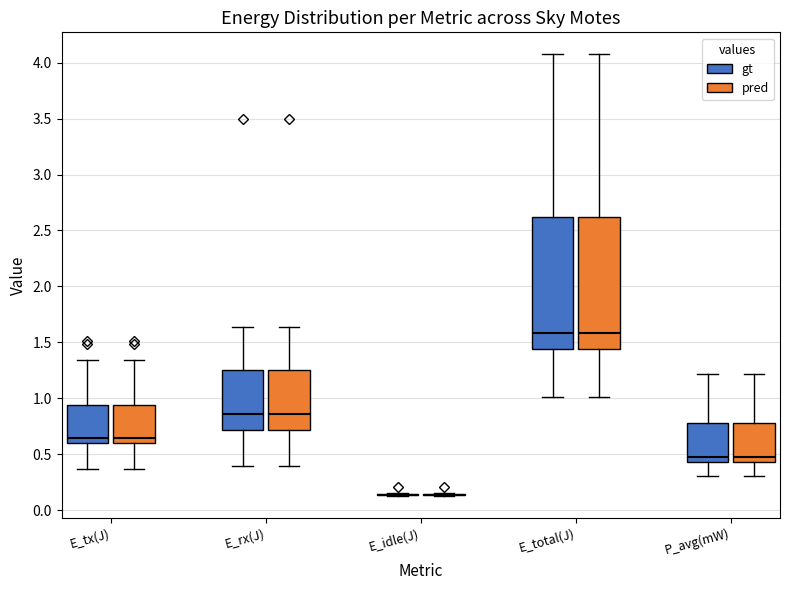

Reading left to right, transcribe this box plot: for each box, give where its median line is, the range the box spans, and where its two whiskers end, as read against the y-axis. The values are not printed on the chart, so give them approximately, as read against the axis.

E_tx(J) (gt): median 0.65, box 0.60 to 0.95, whiskers 0.35 to 1.35
E_tx(J) (pred): median 0.65, box 0.60 to 0.95, whiskers 0.35 to 1.35
E_rx(J) (gt): median 0.85, box 0.70 to 1.25, whiskers 0.40 to 1.65
E_rx(J) (pred): median 0.85, box 0.70 to 1.25, whiskers 0.40 to 1.65
E_idle(J) (gt): box collapsed to a line at 0.15, whiskers 0.15 to 0.15
E_idle(J) (pred): box collapsed to a line at 0.15, whiskers 0.15 to 0.15
E_total(J) (gt): median 1.60, box 1.45 to 2.60, whiskers 1.00 to 4.05
E_total(J) (pred): median 1.60, box 1.45 to 2.60, whiskers 1.00 to 4.05
P_avg(mW) (gt): median 0.45 (just above the box's lower edge), box 0.45 to 0.80, whiskers 0.30 to 1.20
P_avg(mW) (pred): median 0.45 (just above the box's lower edge), box 0.45 to 0.80, whiskers 0.30 to 1.20